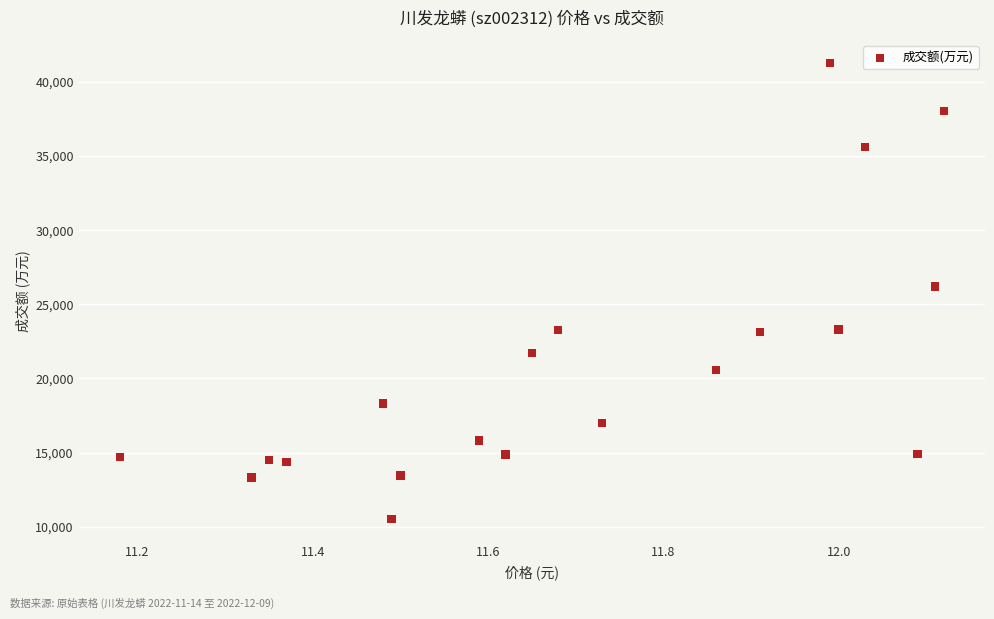

What is the range of Y values (max minus min)?

30733